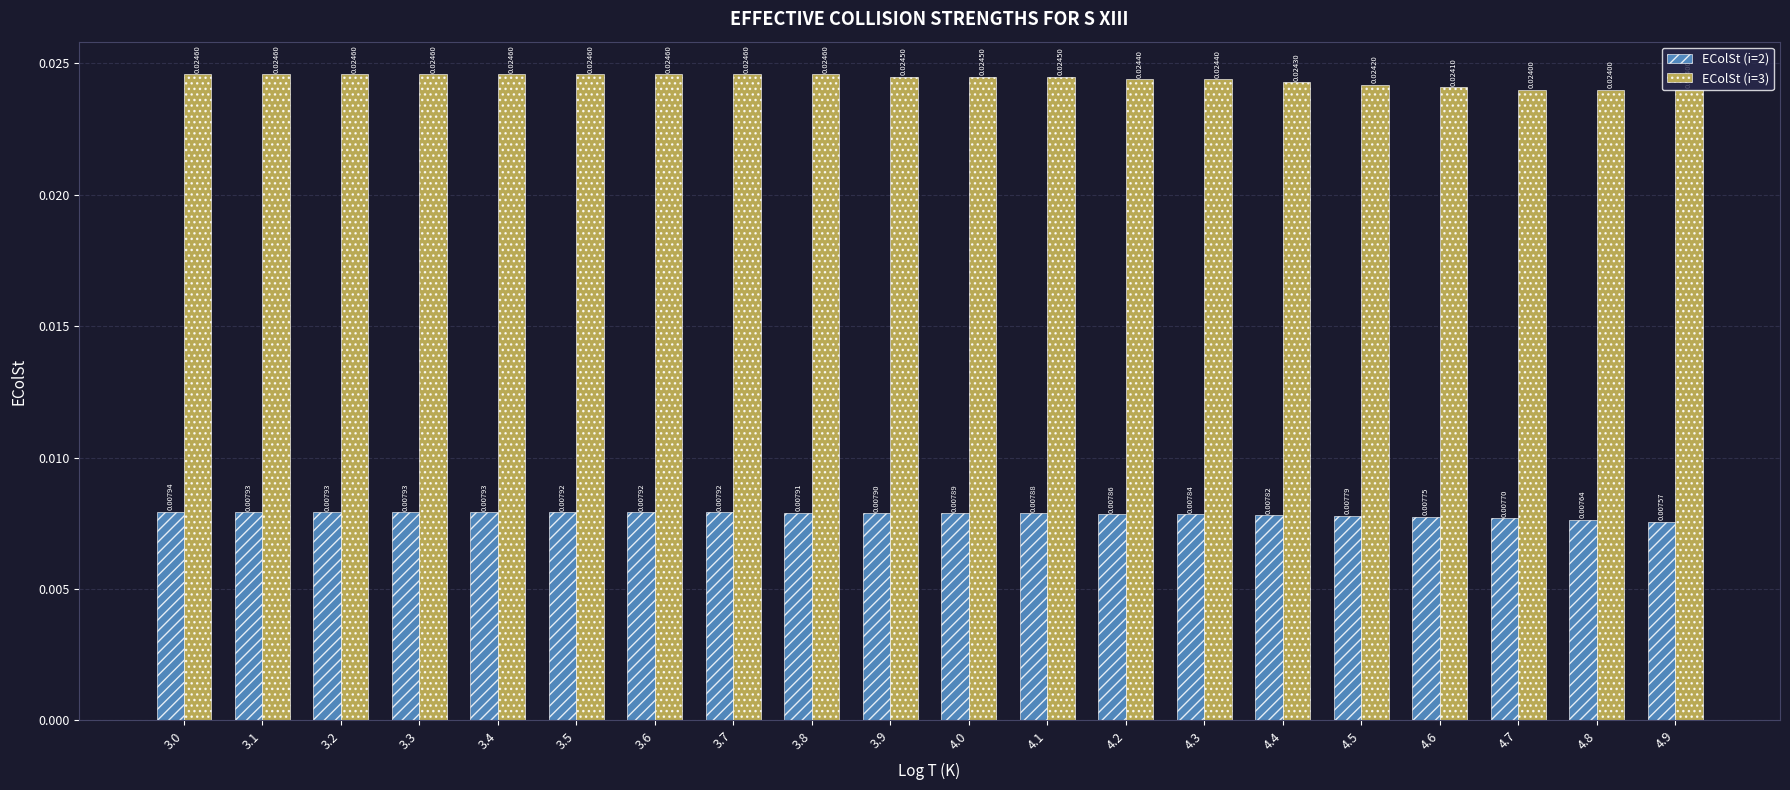

Which series has the widest spread of values?

EColSt (i=3)